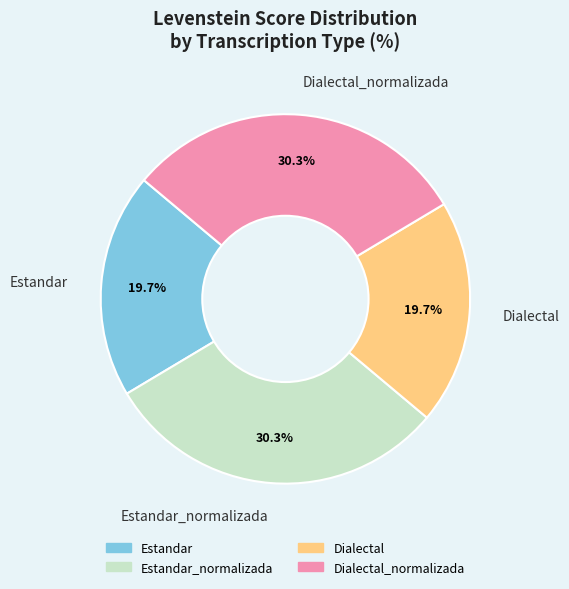

To the nearest percent, what is the difference between the Dialectal and Estandar_normalizada slice percentages?

11%